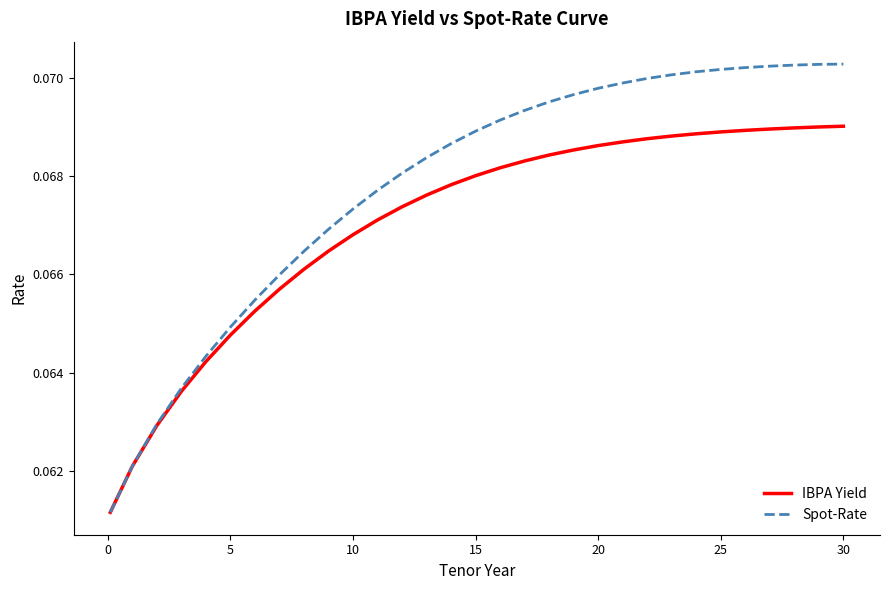

Which series has the widest spread of values?

Spot-Rate